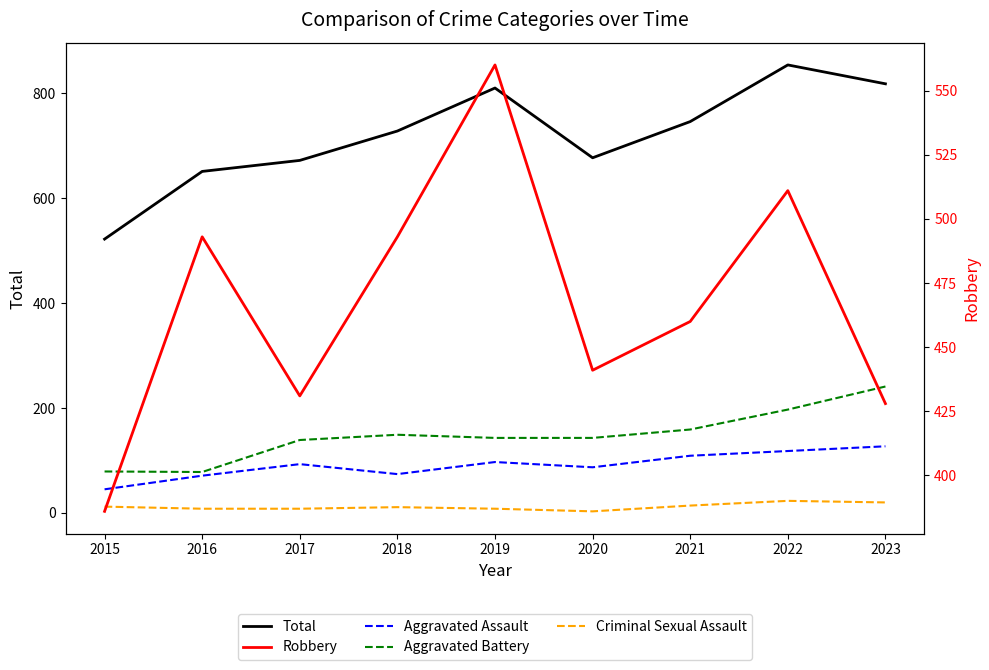

Which series has the largest range (max minus min)?

Total